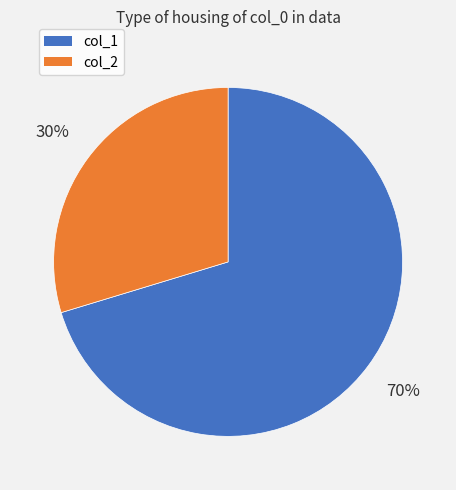

Is there any slice that represents more than half of the pie?

Yes